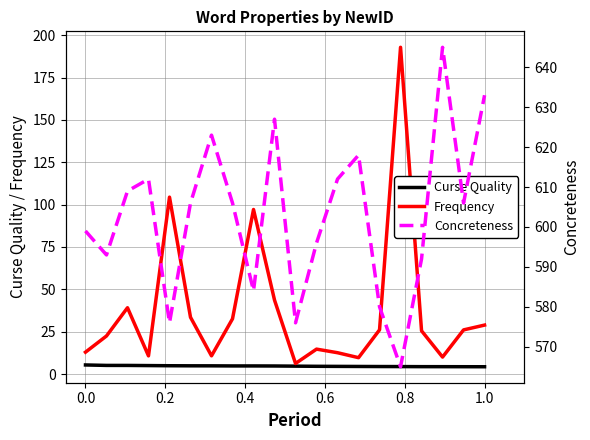

Is the value of Concreteness at 12 greater than the value of Curse Quality at 0.2?

Yes